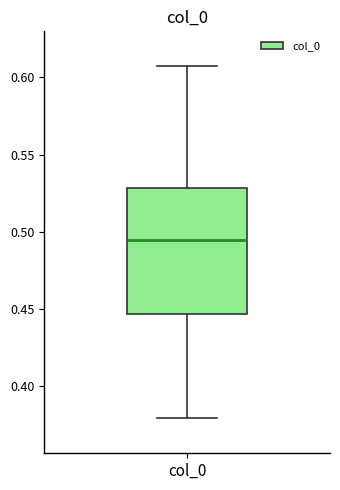

Transcribe this box plot: give where the median line is, the range the box spans, and where the two whiskers end, as read against the y-axis. The values are not printed on the chart, so give them approximately, as read against the axis.

median 0.495, box 0.445 to 0.530, whiskers 0.380 to 0.605